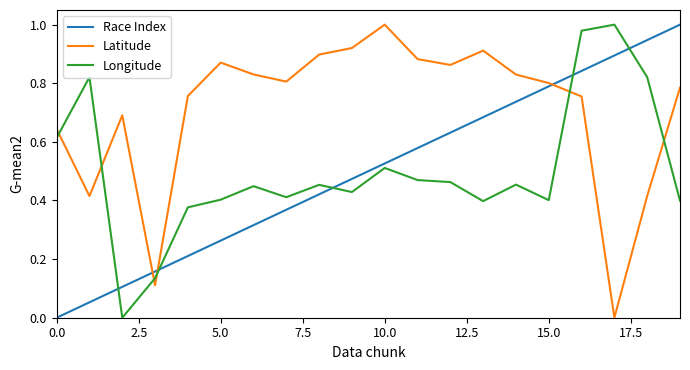

What are all the series names shown in the legend?

Race Index, Latitude, Longitude